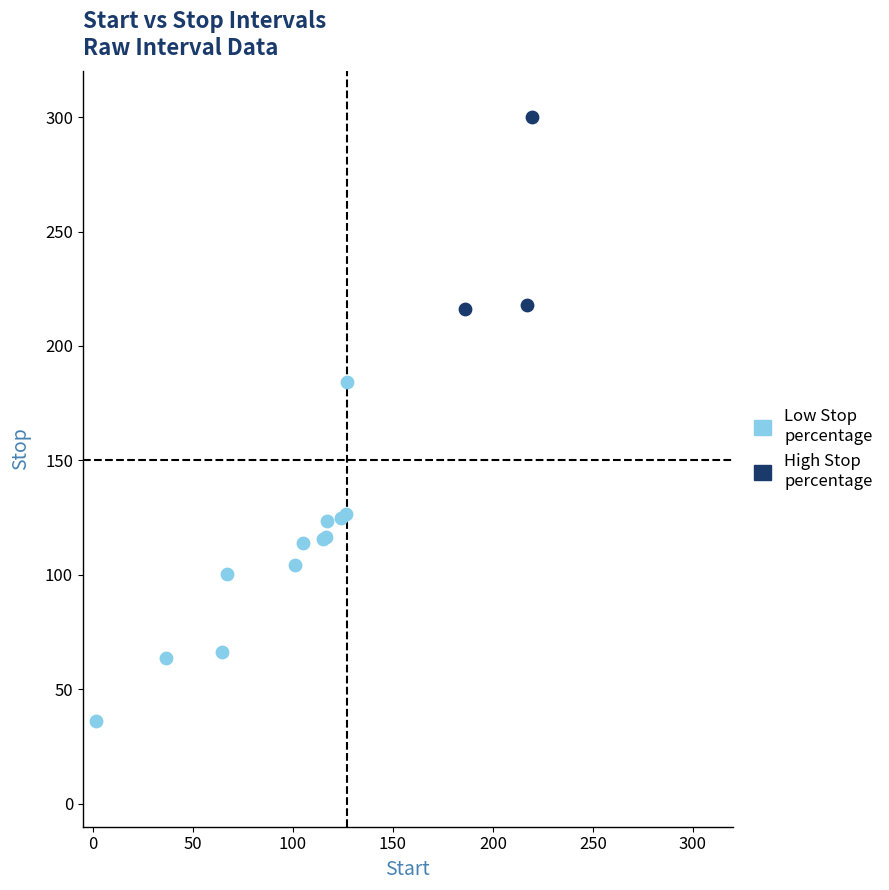

Which series has the widest spread of Y values?

Low Stop percentage